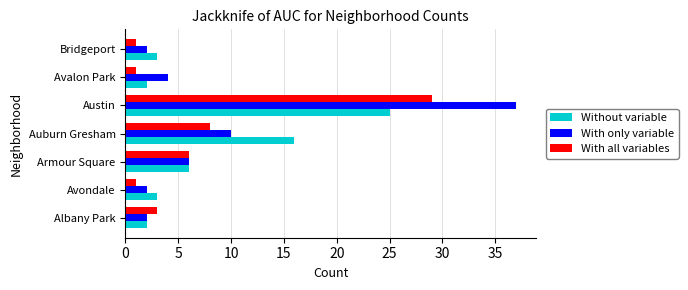

What are all the series names shown in the legend?

Without variable, With only variable, With all variables